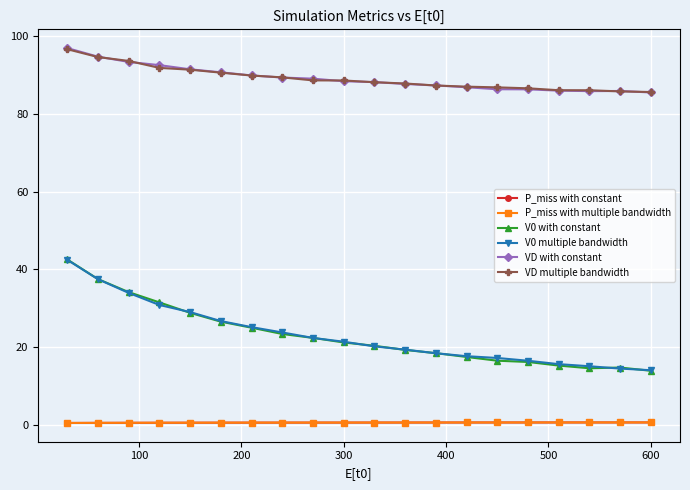

What is the greatest value displayed?

96.9